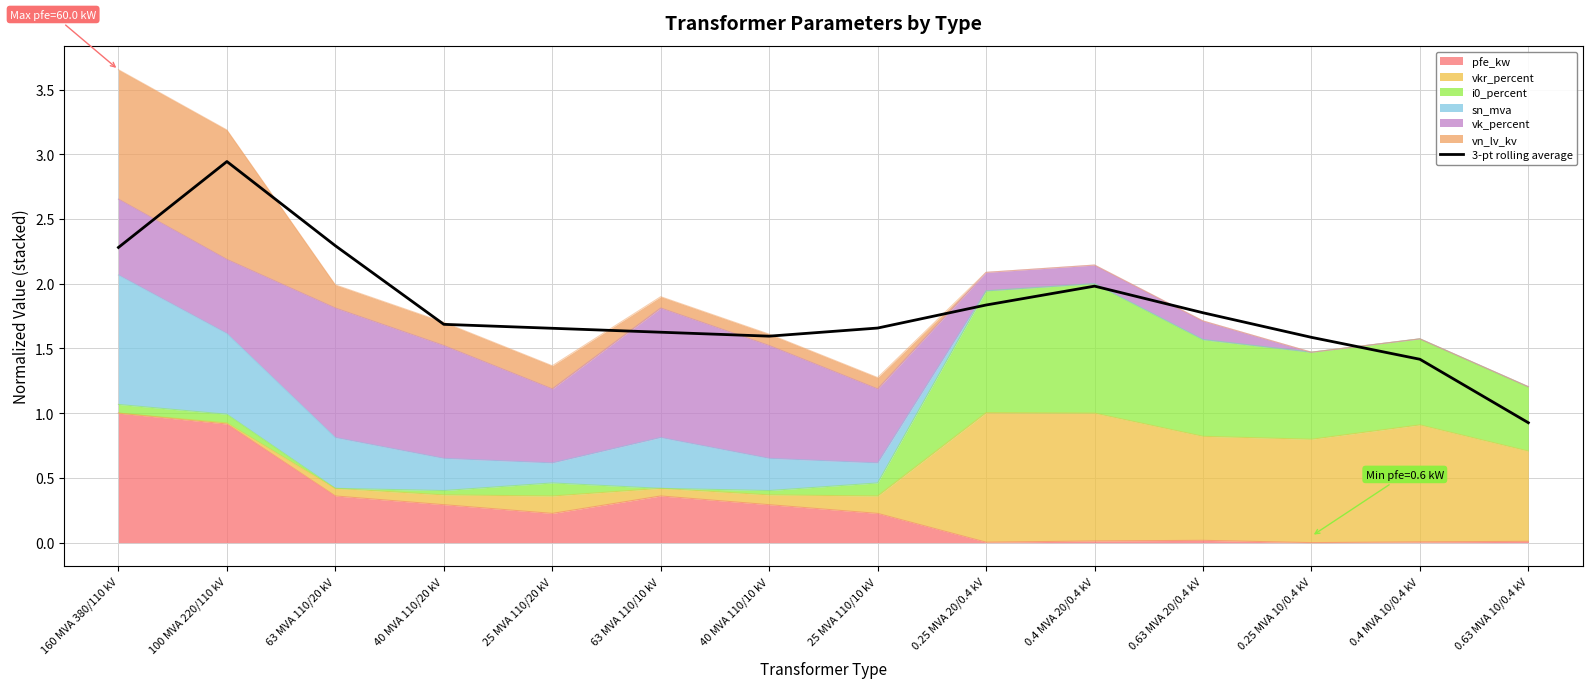

Where is the data nearest to the value 1?

0.63 MVA 10/0.4 kV